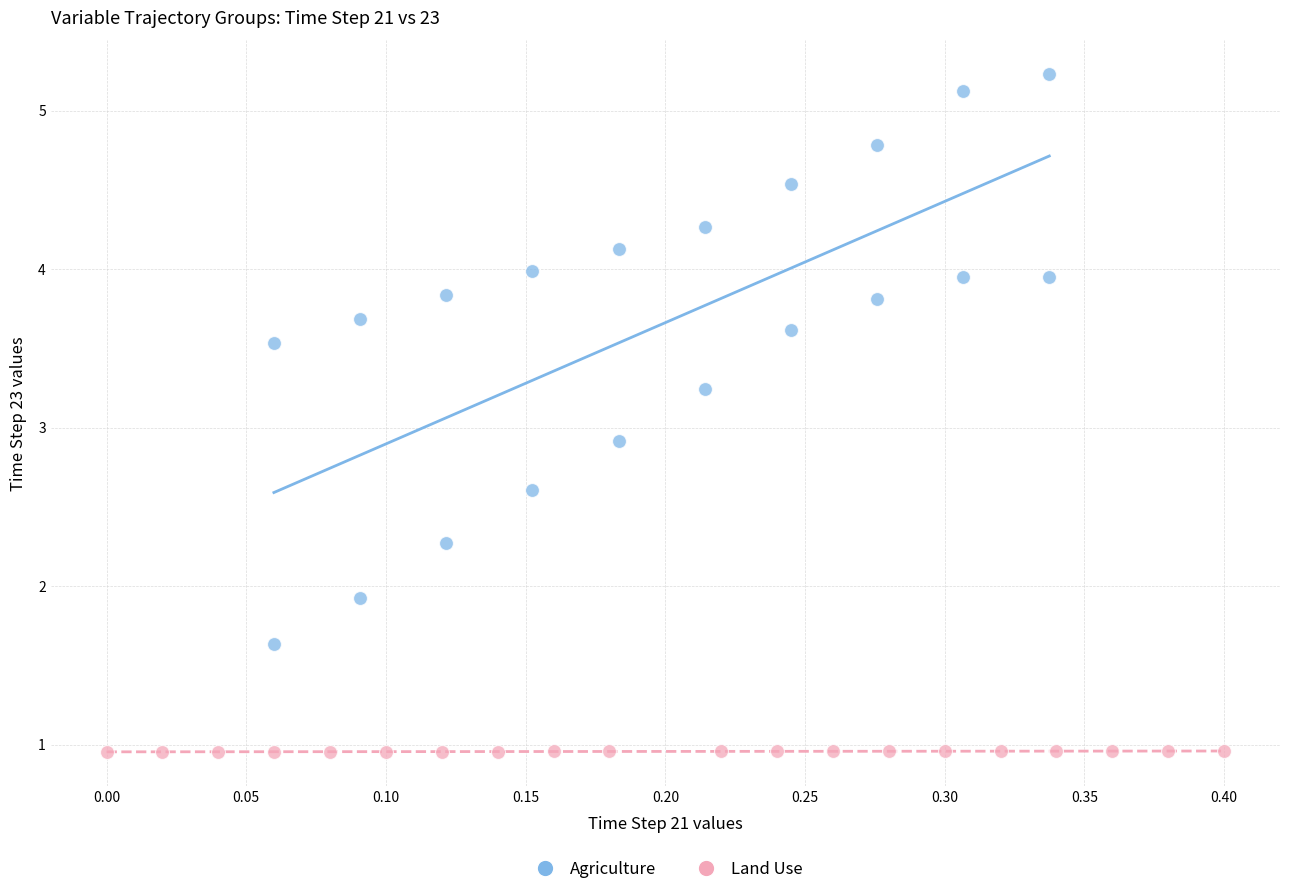

Which series has the widest spread of Y values?

Agriculture